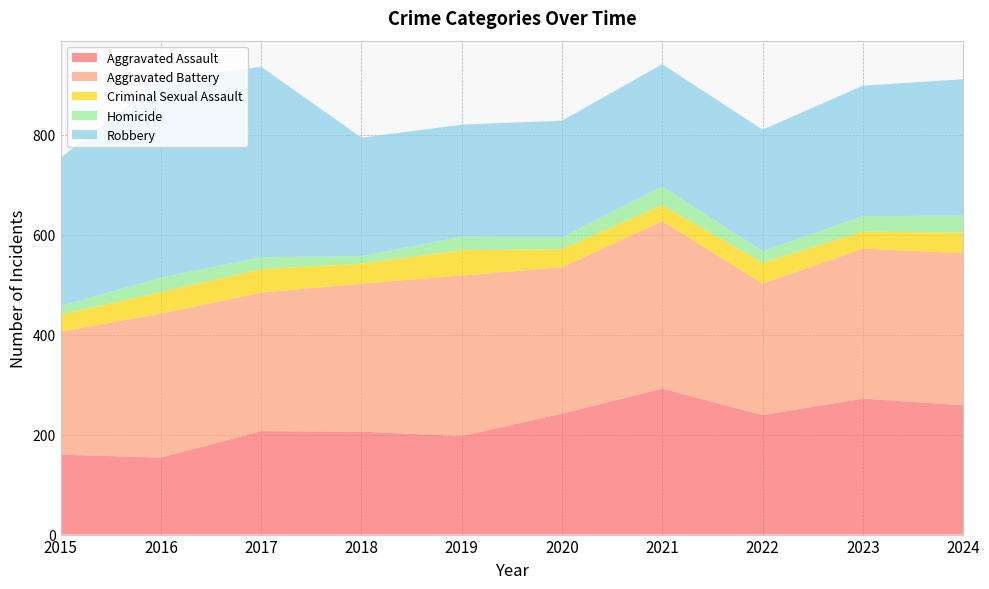

Reading left to right, what are all the values shown in this chart?

Aggravated Assault: 2015=160	2016=154	2017=207	2018=206	2019=197	2020=242	2021=292	2022=239	2023=272	2024=259
Aggravated Battery: 2015=246	2016=288	2017=277	2018=296	2019=321	2020=293	2021=335	2022=263	2023=300	2024=304
Criminal Sexual Assault: 2015=34	2016=43	2017=47	2018=40	2019=51	2020=36	2021=32	2022=42	2023=34	2024=41
Homicide: 2015=17	2016=29	2017=24	2018=15	2019=27	2020=24	2021=37	2022=23	2023=31	2024=34
Robbery: 2015=297	2016=394	2017=381	2018=237	2019=224	2020=233	2021=245	2022=243	2023=261	2024=273